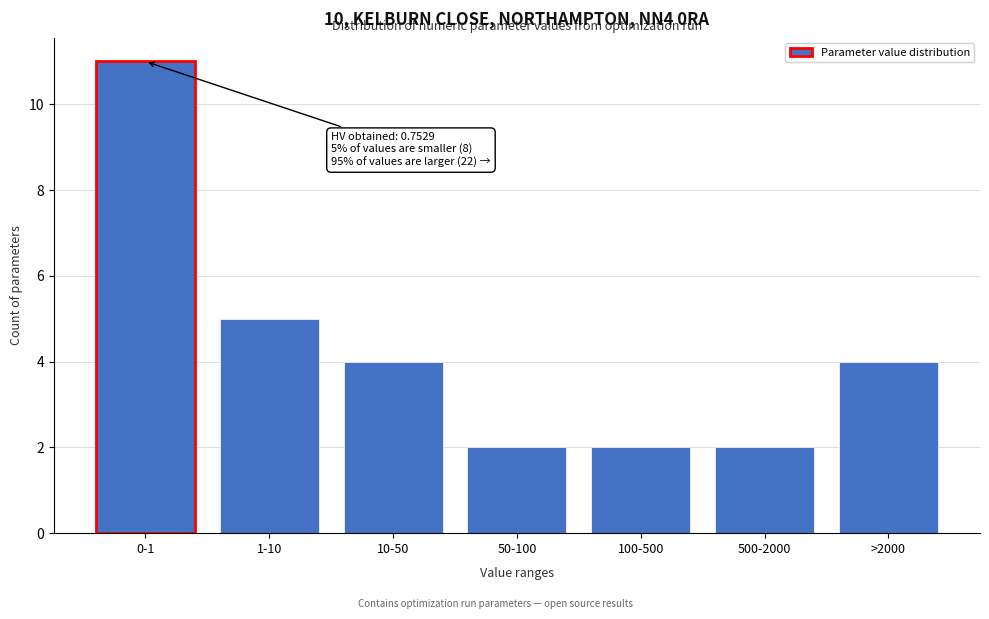

Reading left to right, transcribe all the data shown in this chart.

0-1=11	1-10=5	10-50=4	50-100=2	100-500=2	500-2000=2	>2000=4